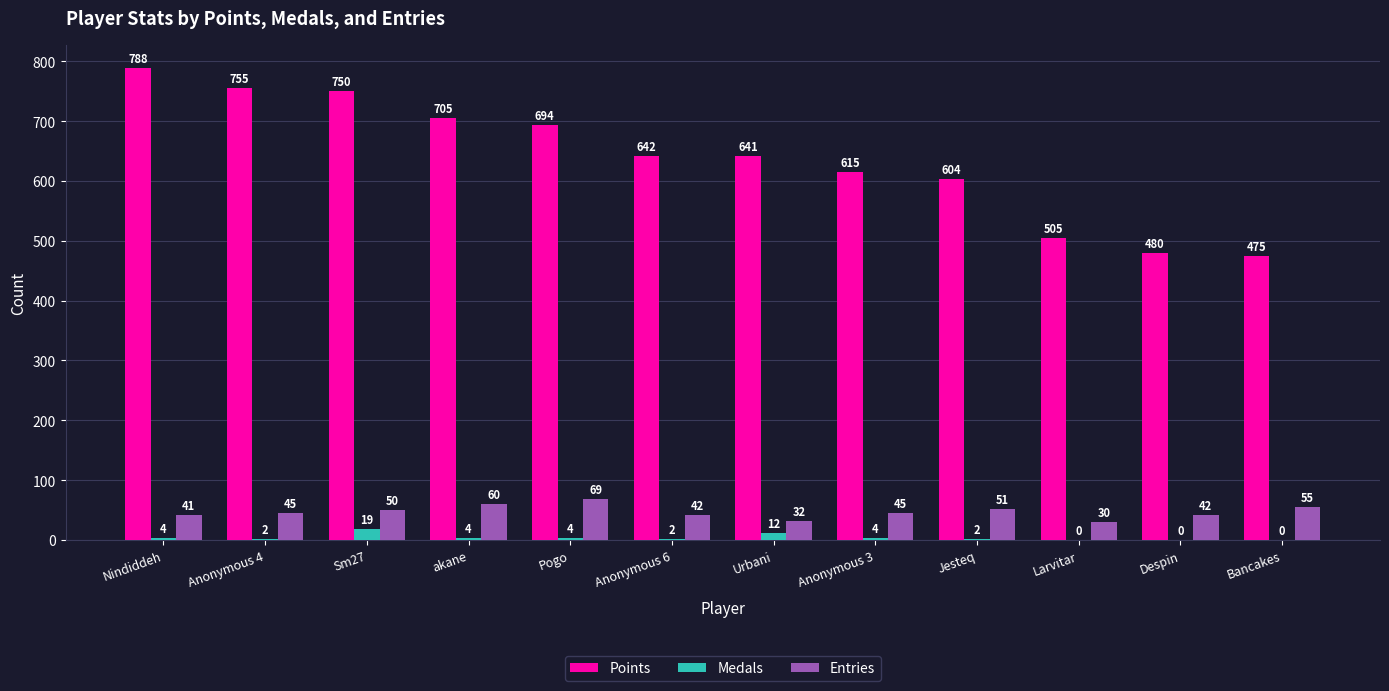

The value of Points at Bancakes is 267. True or false?

False